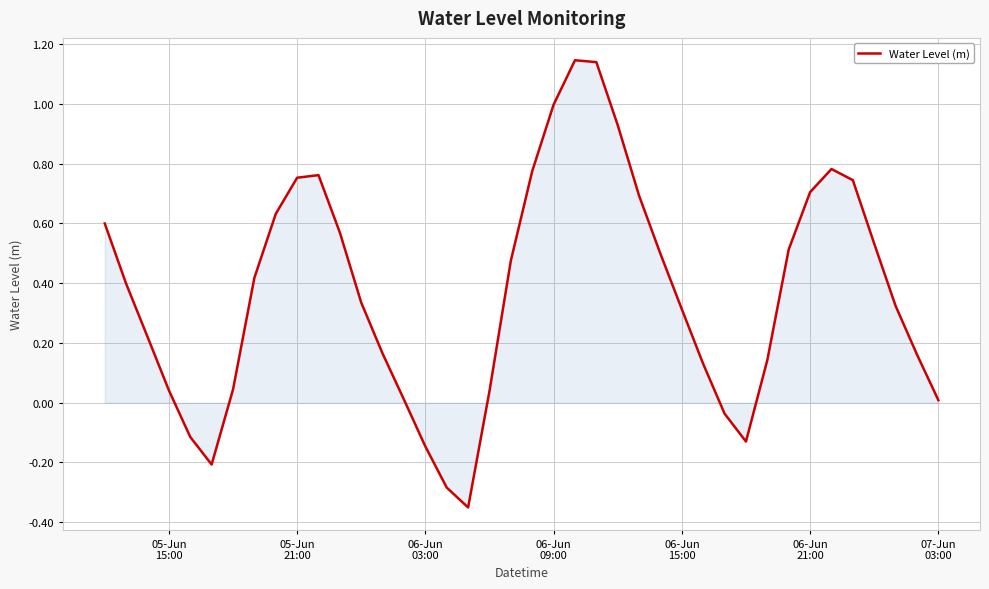

How many lines are shown in the chart?

1